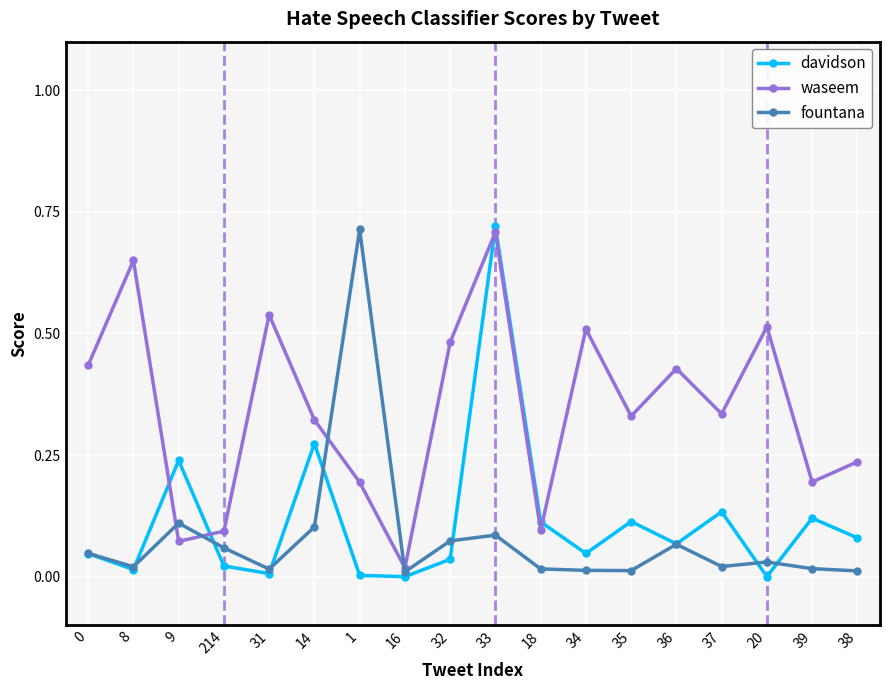

At 35, list the series in order from smallest to largest.

fountana, davidson, waseem